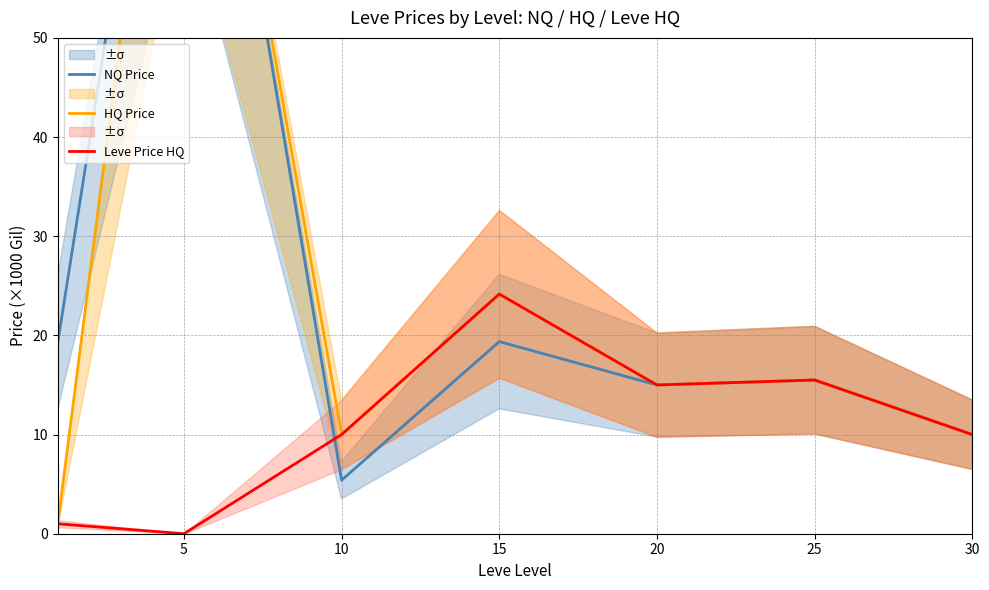

The Leve Price HQ series shows 0.0 at 5. True or false?

True